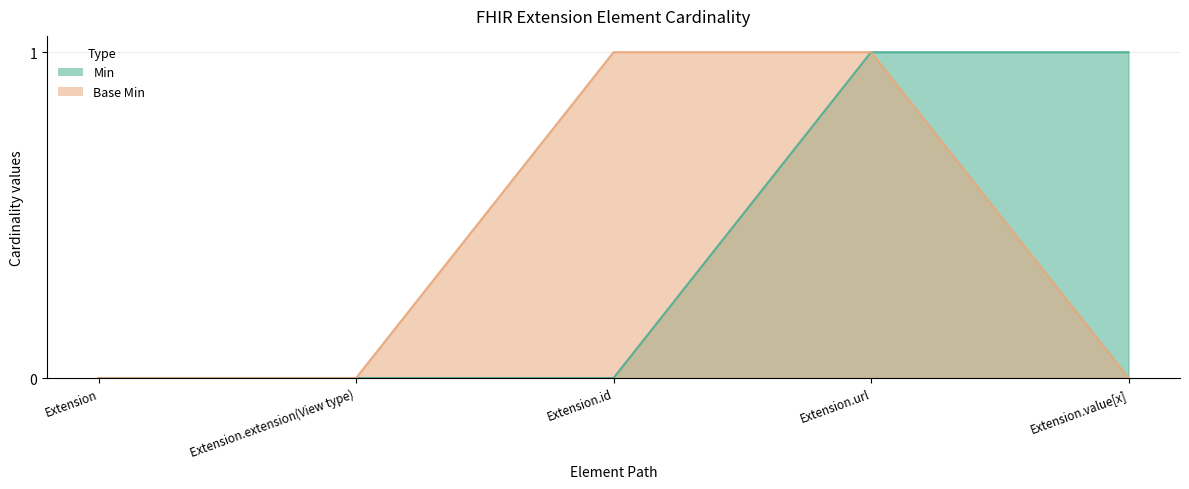

Is it true that Base Min equals 2 at Extension.url?

False